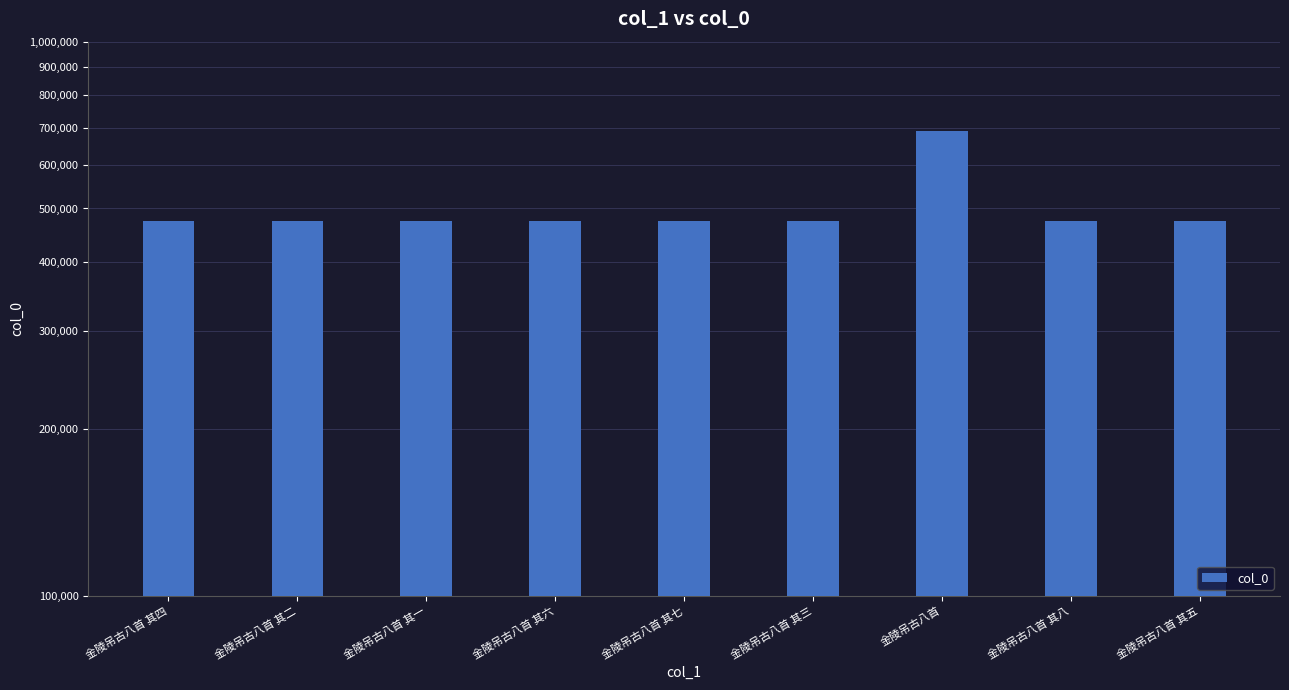

Approximately how many times larger is the value at 金陵吊古八首 其三 compared to 金陵吊古八首 其五?

1.0